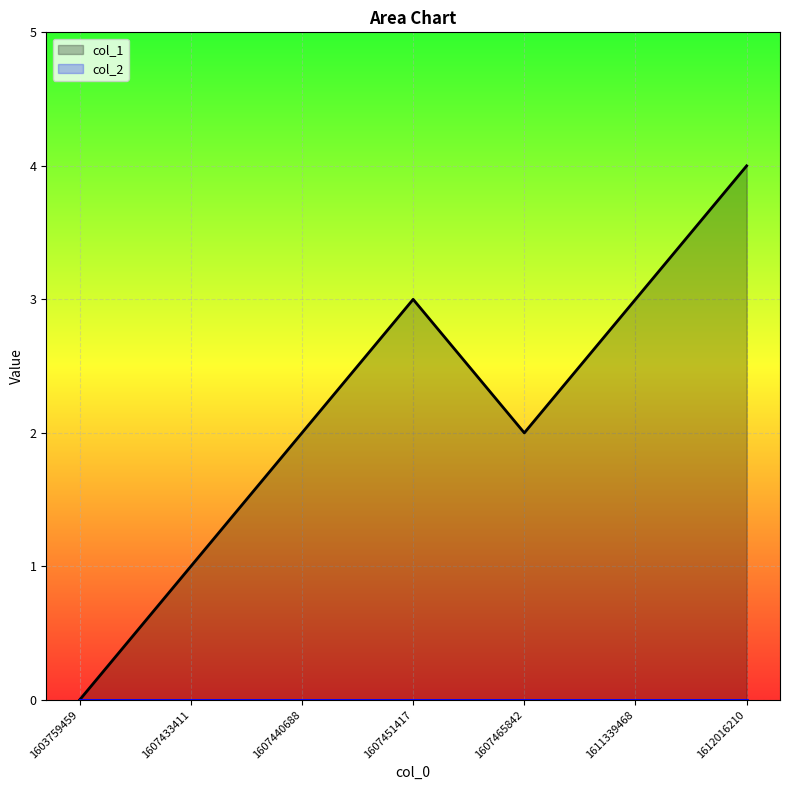

Where is the data nearest to the value 2?

1607440688